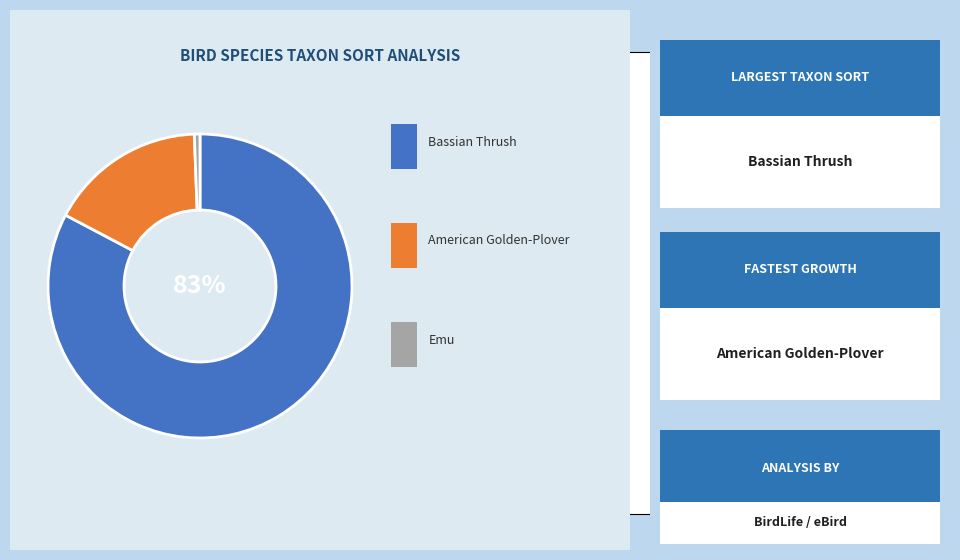

Is there any slice that represents more than half of the pie?

Yes